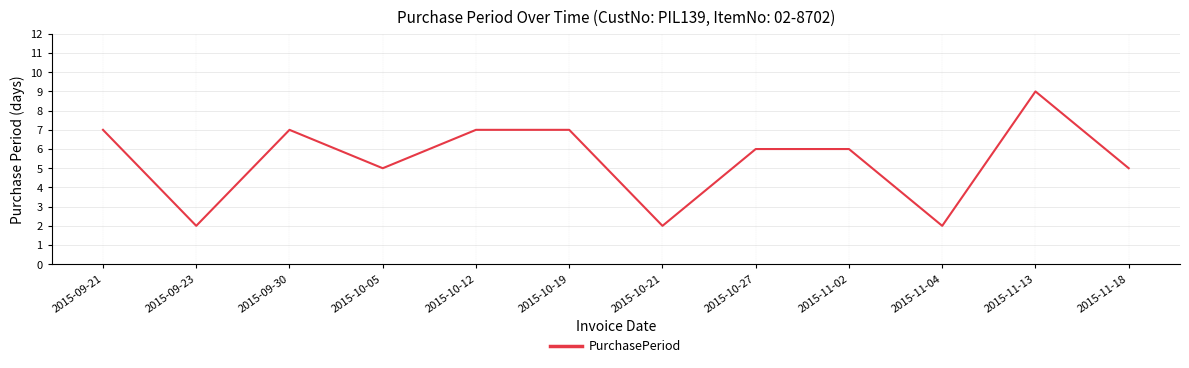

At which category does the data reach its first local valley?

2015-09-23